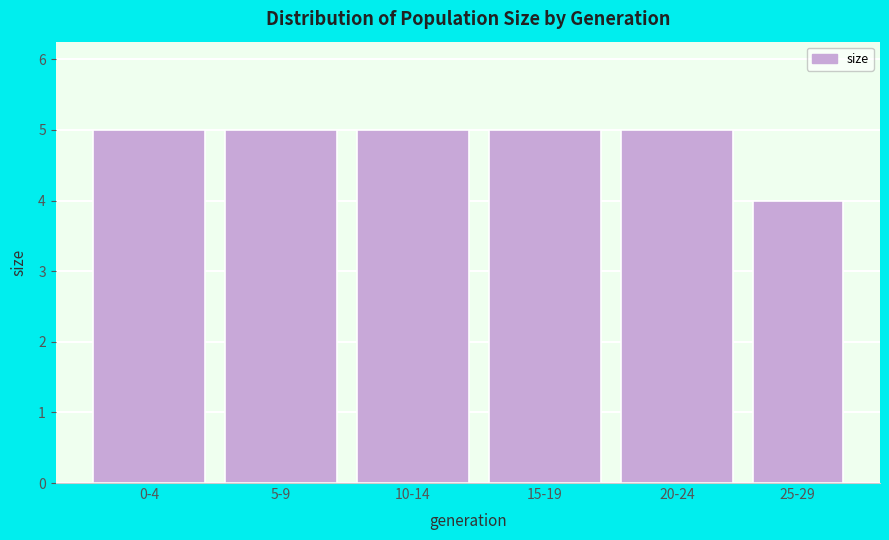

Reading left to right, transcribe all the data shown in this chart.

5	5	5	5	5	4